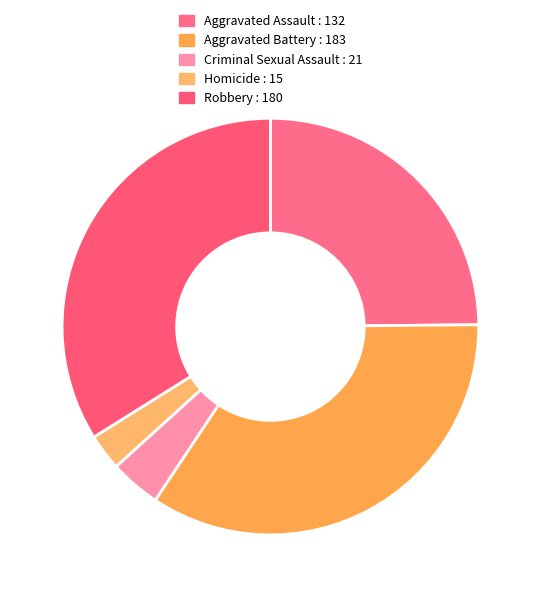

Rank the categories by value from highest to lowest.

Aggravated Battery, Robbery, Aggravated Assault, Criminal Sexual Assault, Homicide